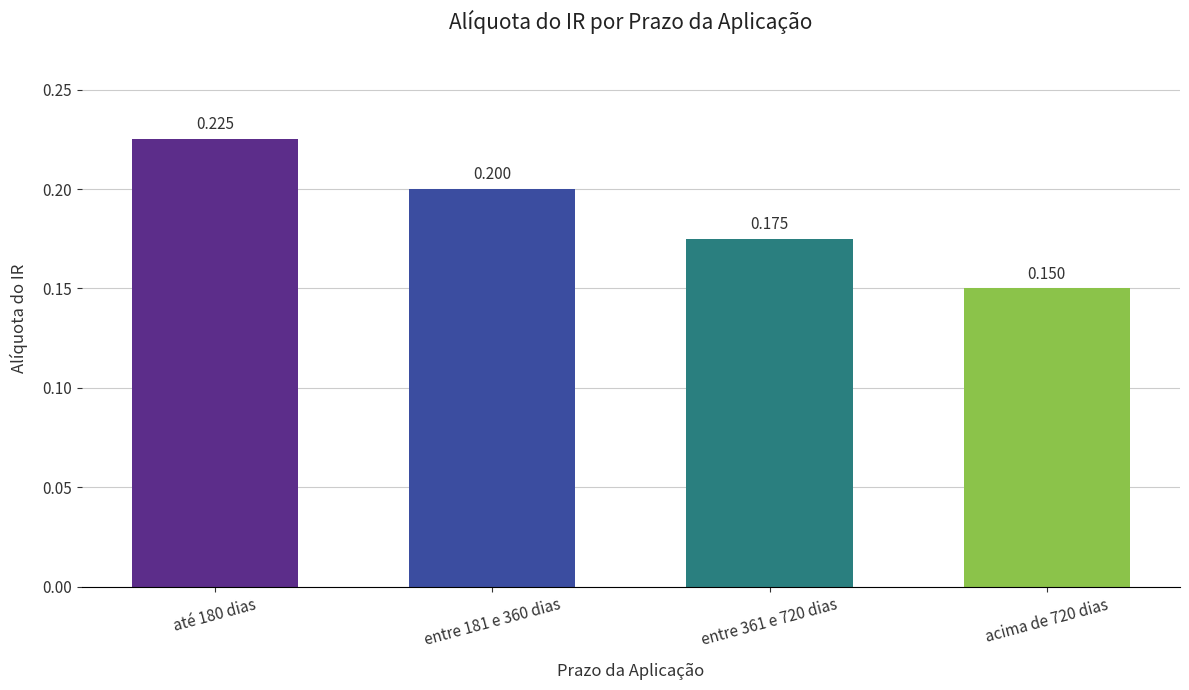

At which label is the value closest to 0?

acima de 720 dias